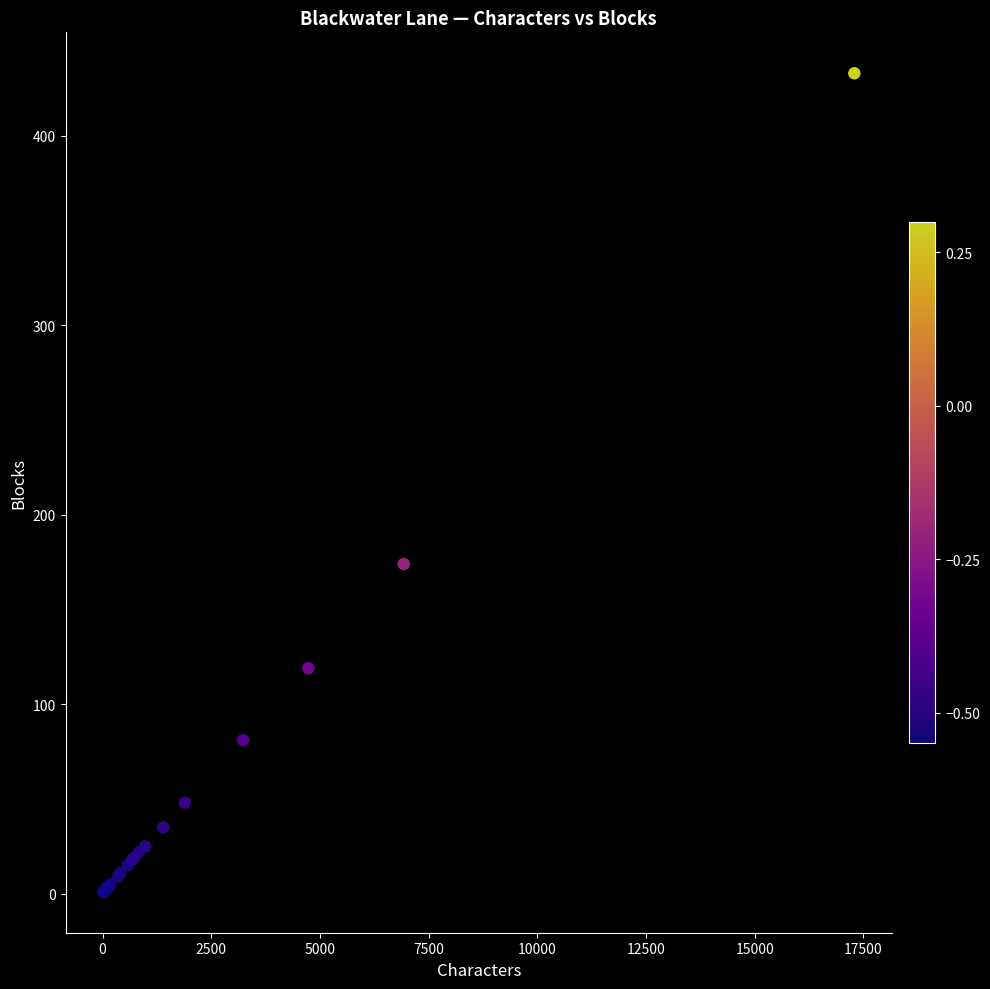

What Y value in the scatter plot is closest to 217?

174